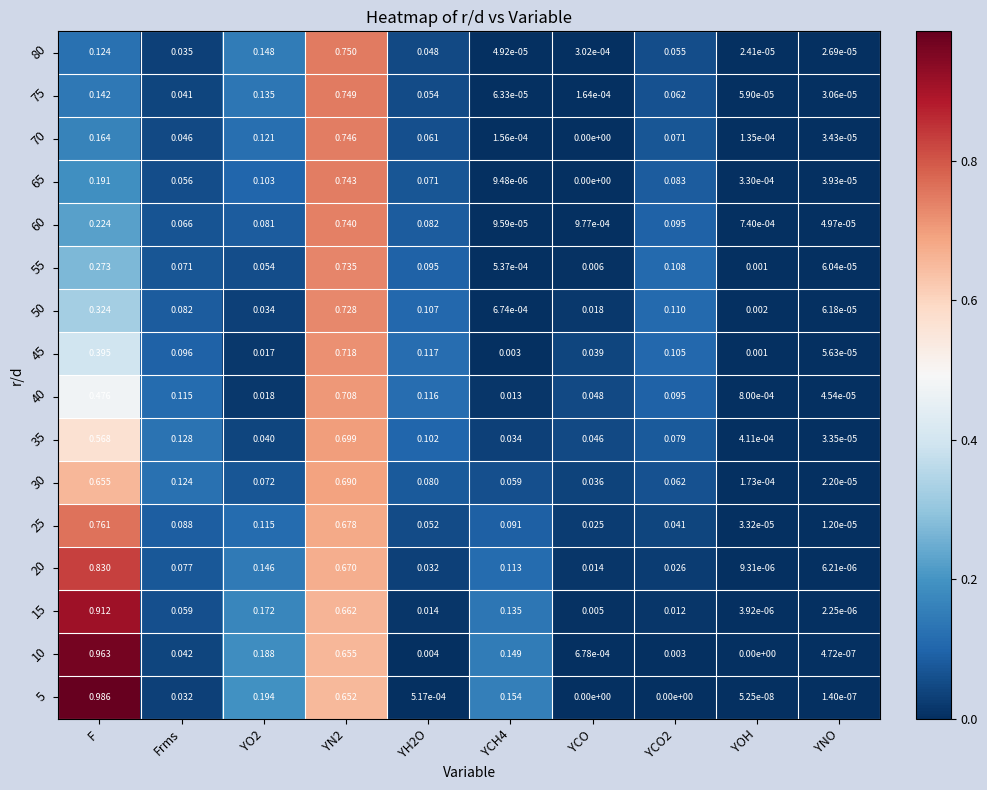

At which category does the chart reach its peak across all series?

F